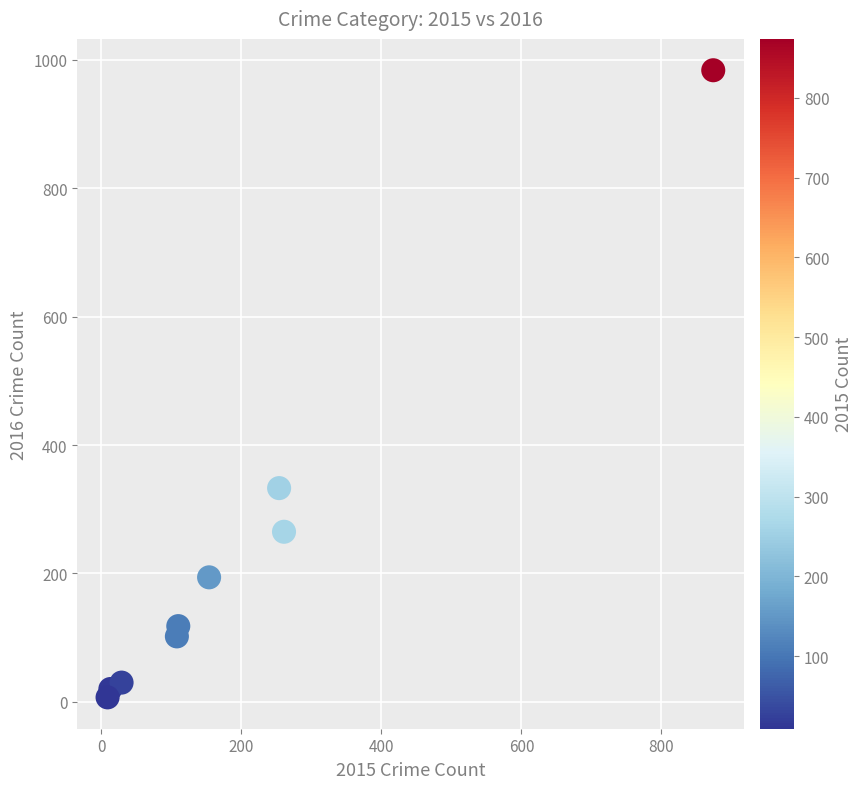

What Y value in the scatter plot is closest to 495?

333